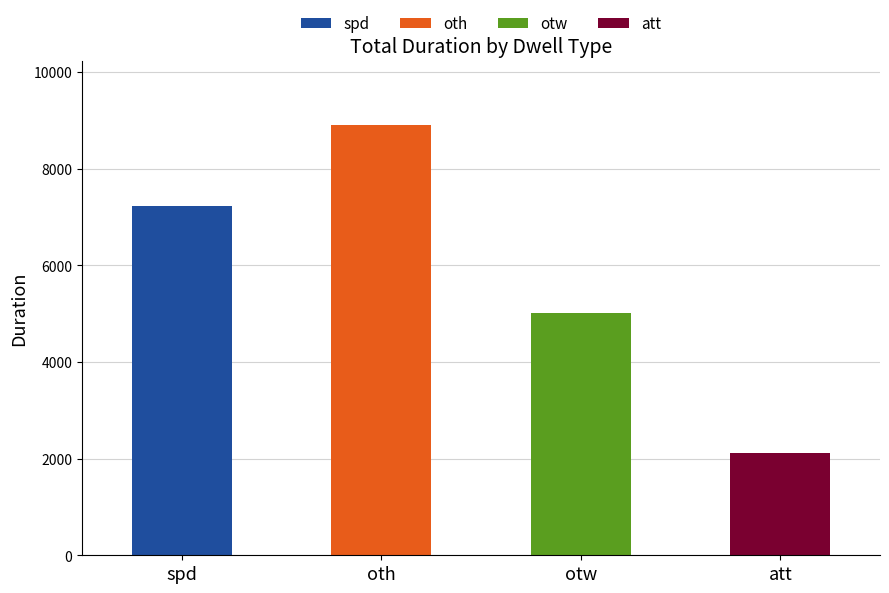

What is the highest value of the spd series?

7222